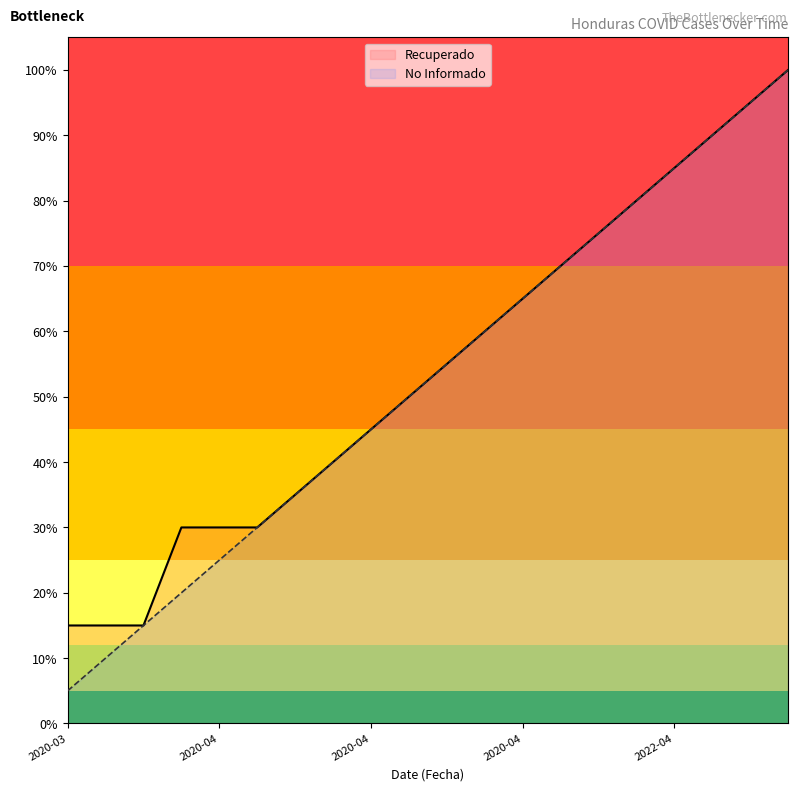

Which series has the widest spread of values?

No Informado